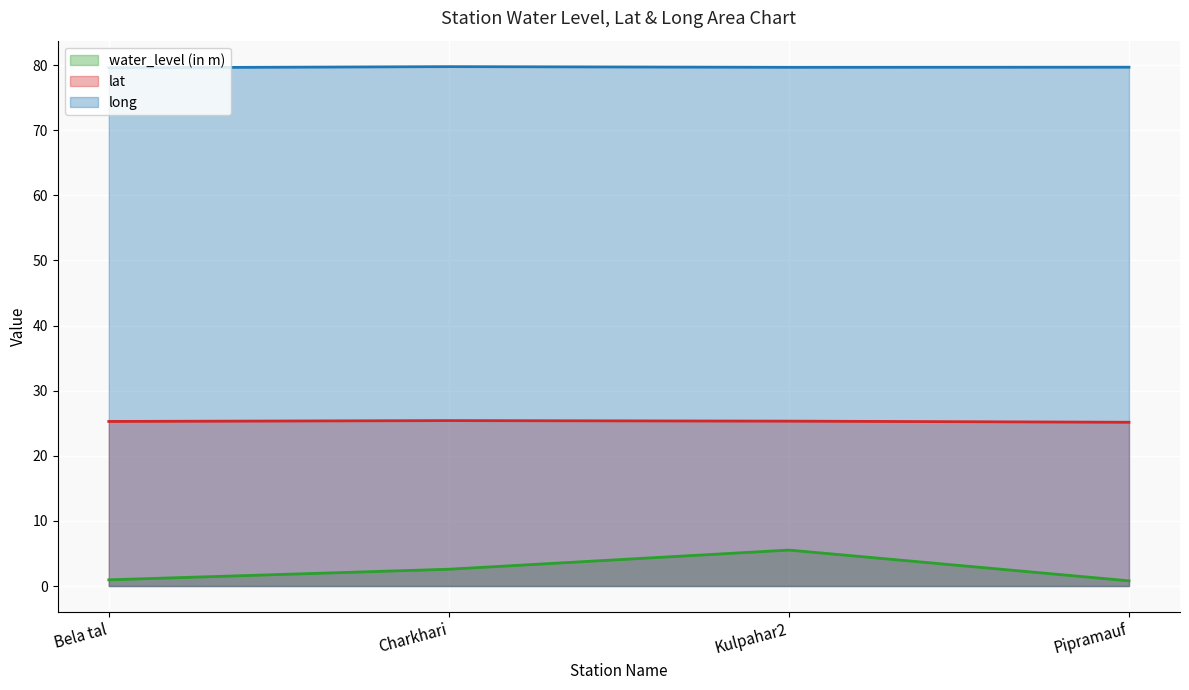

List the series in order of their peak value, highest first.

long, lat, water_level (in m)